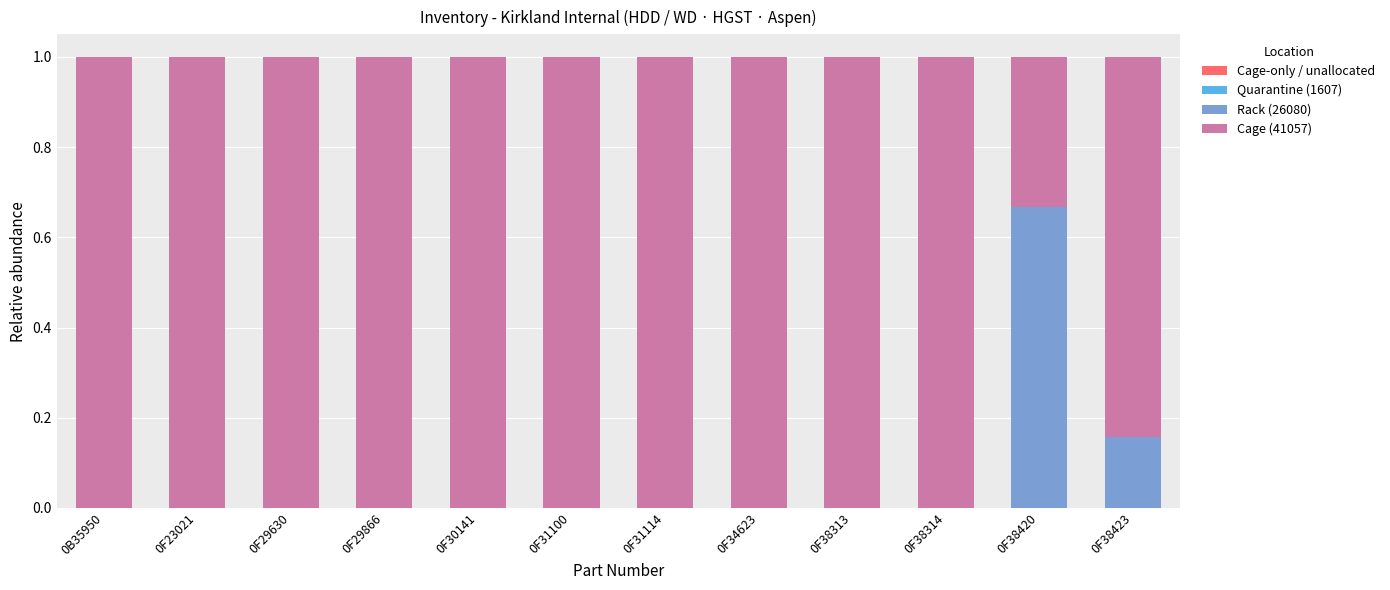

Which category has the highest value in the Rack (26080) series?

0F38420